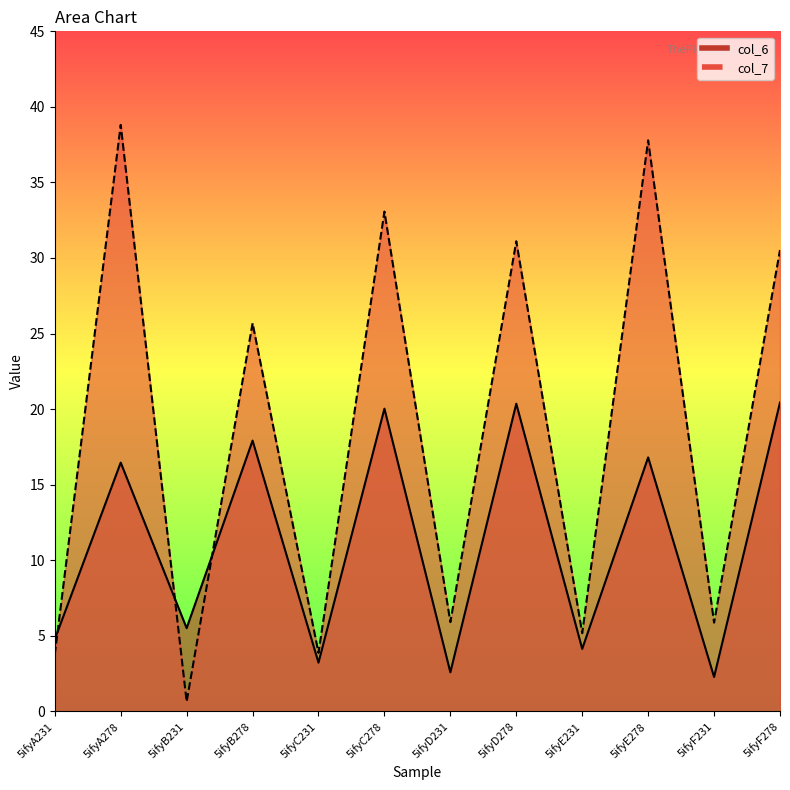

Reading left to right, what are all the values shown in this chart?

col_6: 4.8	16.5	5.5	17.9	3.2	20.0	2.6	20.4	4.1	16.8	2.3	20.4
col_7: 3.8	38.8	0.6	25.7	3.9	33.1	5.9	31.1	5.2	37.8	5.9	30.5